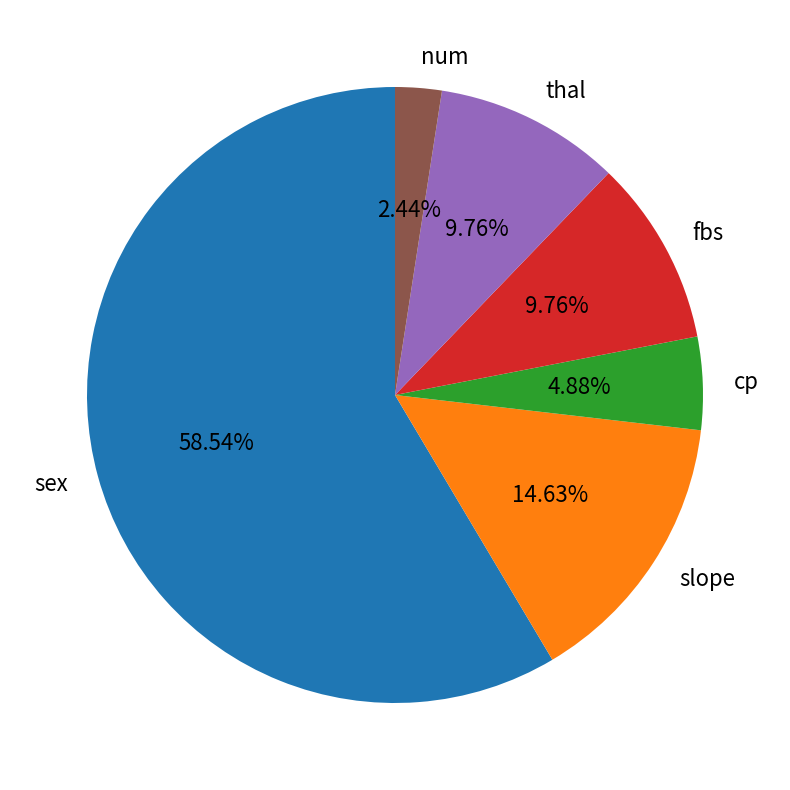

What is the largest slice in the pie chart?

sex